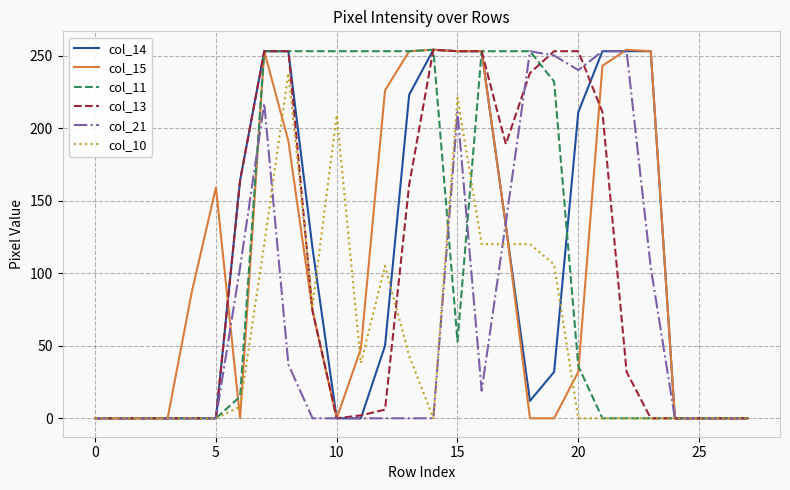

Reading left to right, list all the values displayed in this chart.

col_14: 0	0	0	0	0	0	164	253	253	117	0	0	50	223	254	253	253	133	12	32	211	253	253	253	0	0	0	0
col_15: 0	0	0	0	87	159	0	253	191	74	0	48	226	253	254	253	253	133	0	0	32	243	254	253	0	0	0	0
col_11: 0	0	0	0	0	0	15	253	253	253	253	253	253	253	254	53	253	253	253	232	36	0	0	0	0	0	0	0
col_13: 0	0	0	0	0	0	164	253	253	74	0	2	6	161	254	253	253	189	238	253	253	211	32	0	0	0	0	0
col_21: 0	0	0	0	0	0	104	217	37	0	0	0	0	0	0	211	19	135	253	250	240	253	253	104	0	0	0	0
col_10: 0	0	0	0	0	0	8	120	238	78	209	38	105	43	0	221	120	120	120	106	0	0	0	0	0	0	0	0